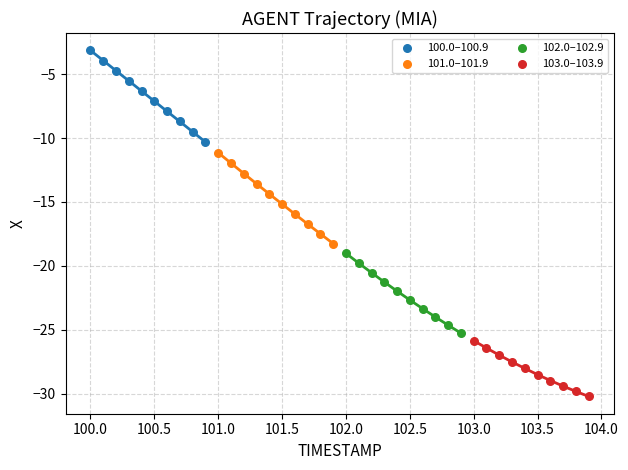

Which series reaches the minimum Y coordinate?

103.0–103.9